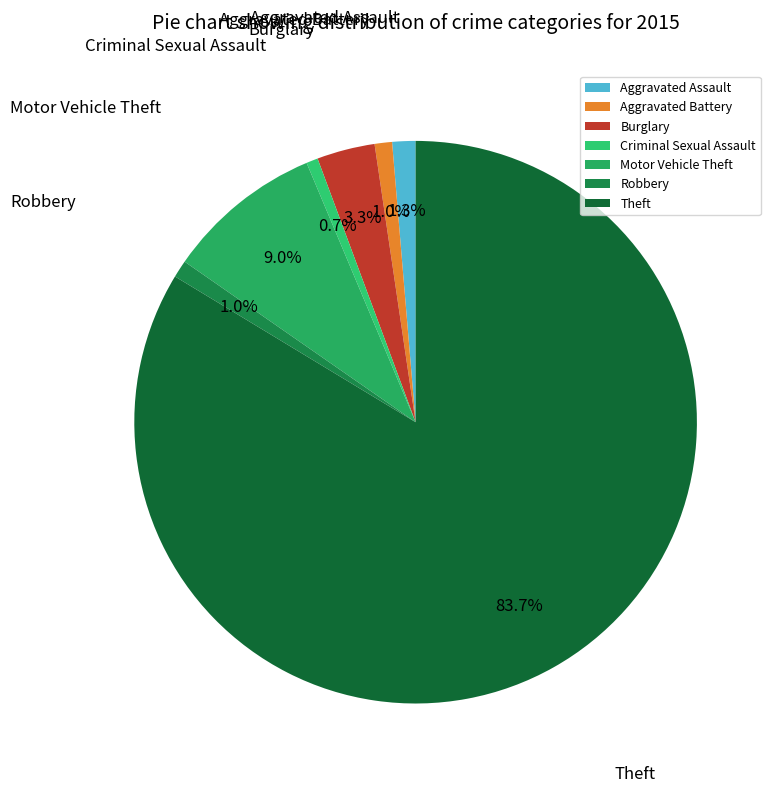

Between Aggravated Assault and Criminal Sexual Assault, which is larger?

Aggravated Assault